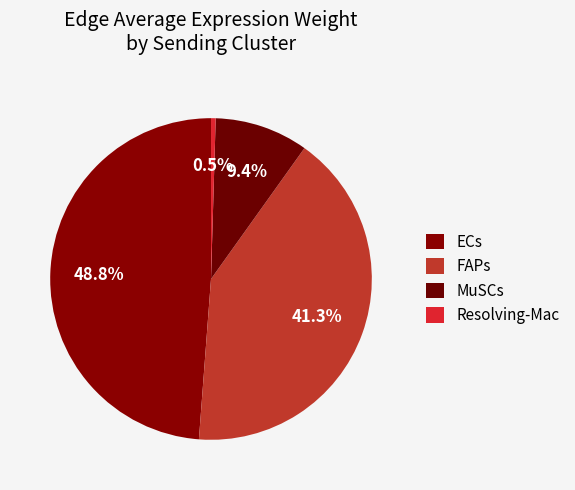

The ECs slice represents 63% of the pie. True or false?

False